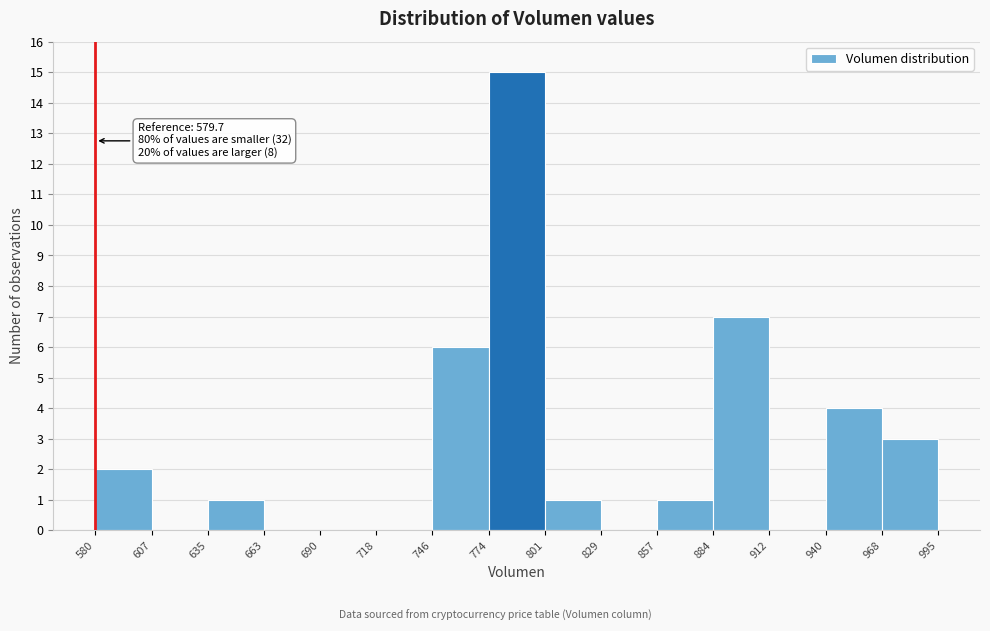

Which range on the x-axis has the tallest bar?

774 to 801